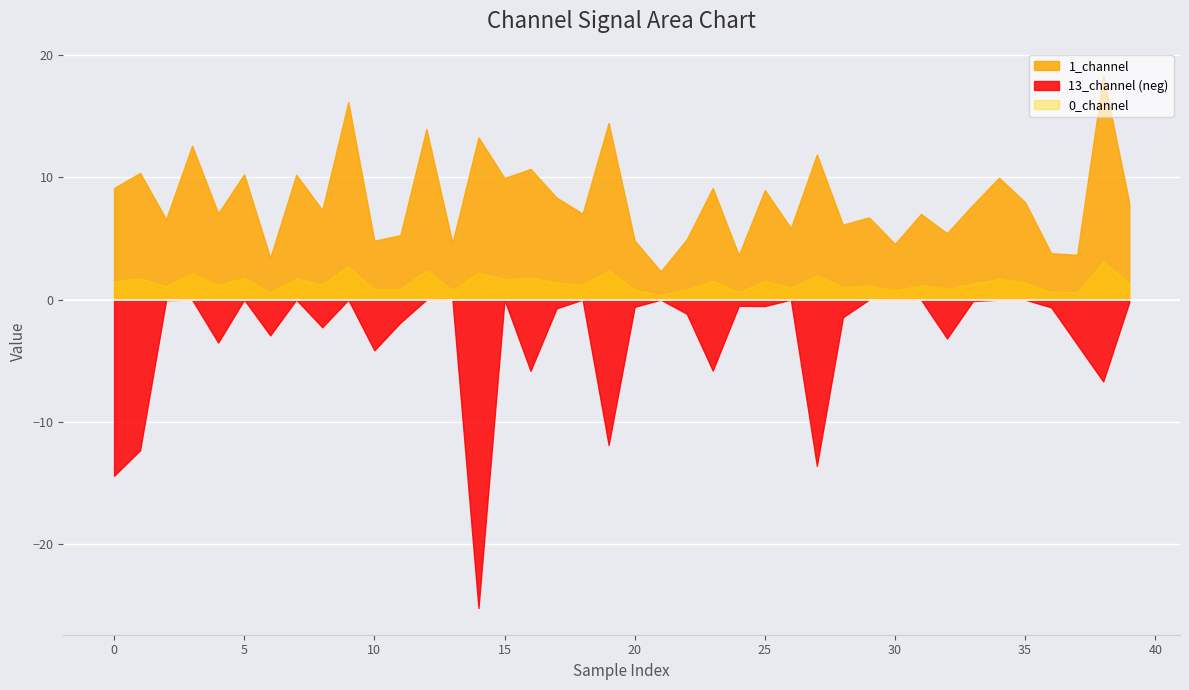

Which series ends up on top after the final intersection of 13_channel and 0_channel?

0_channel